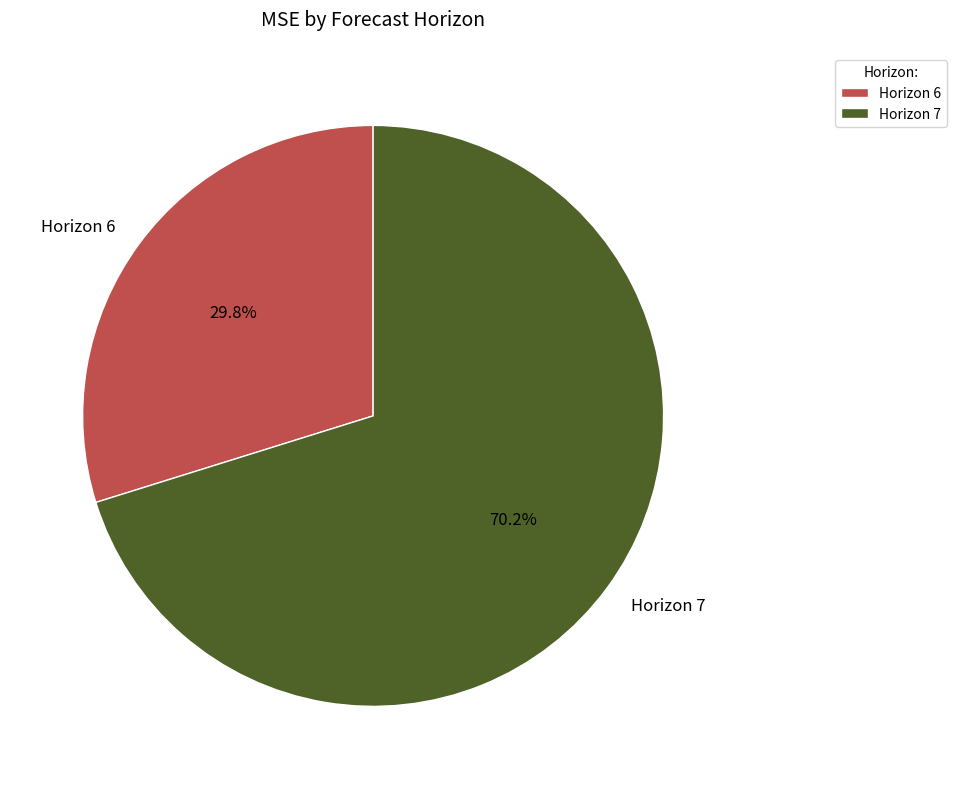

Which category accounts for the majority?

Horizon 7